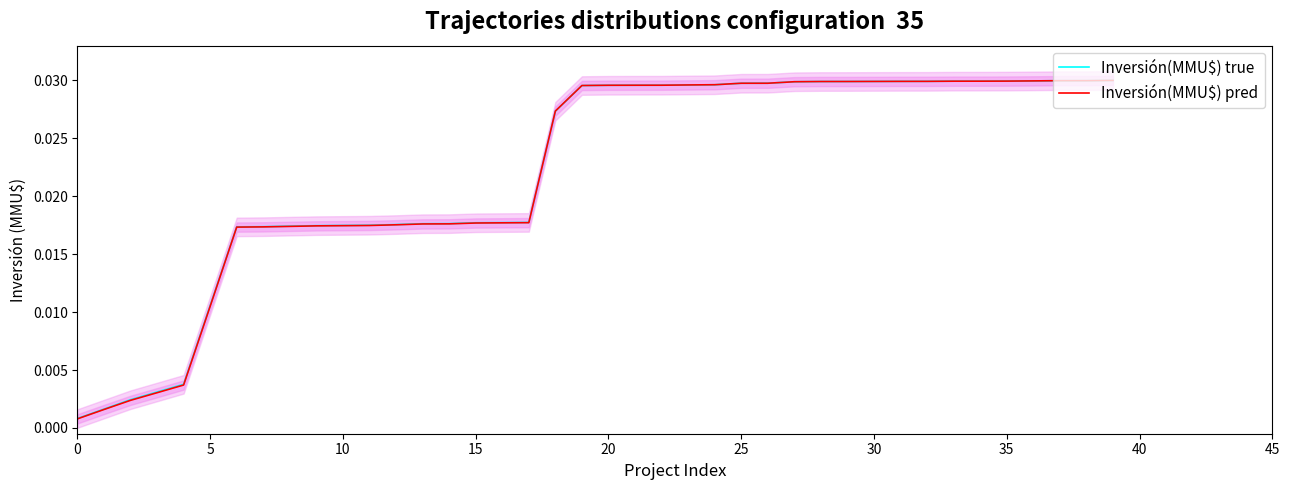

Rank the series by their maximum value, from highest to lowest.

Inversión(MMU$) true, Inversión(MMU$) pred